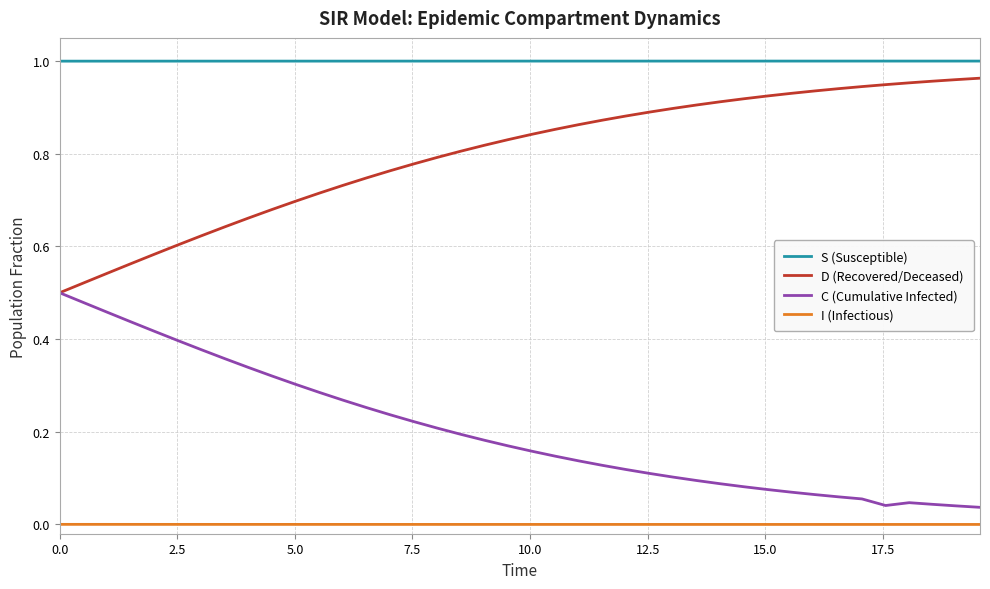

Which series has the largest total across all categories?

S (Susceptible)